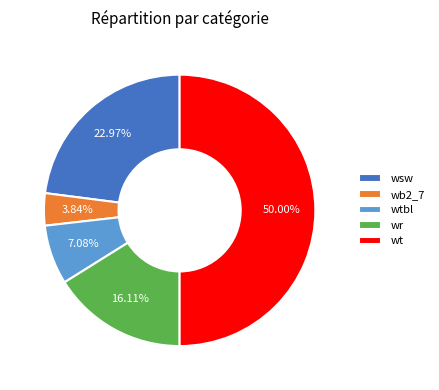

Do wt and wr together represent more than half of the pie?

Yes